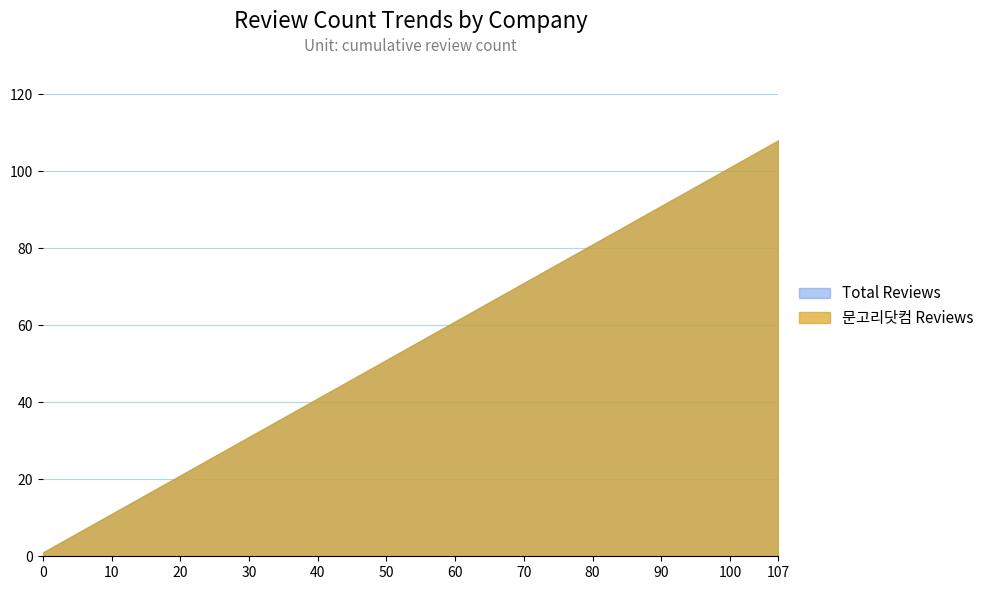

What are all the series names shown in the legend?

Total Reviews, 문고리닷컴 Reviews